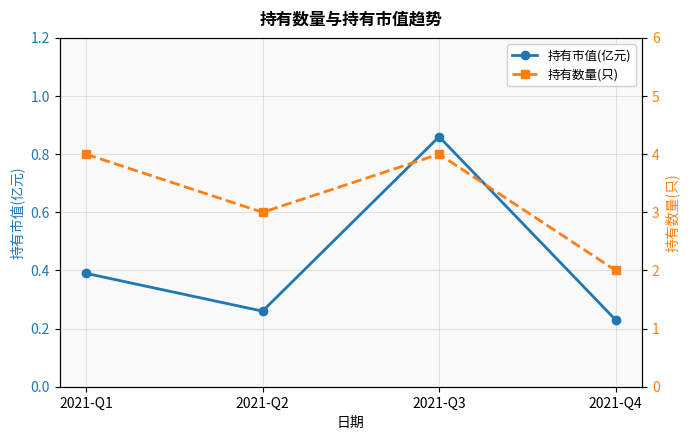

What is the approximate value of 持有数量(只) at 2021-Q3?

4.0